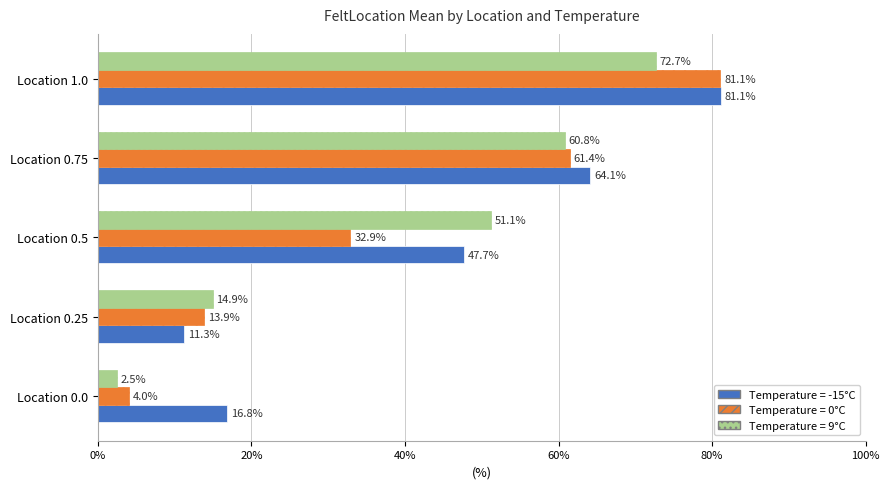

What is the spread (max minus min) of values at Location 1.0?

8.4